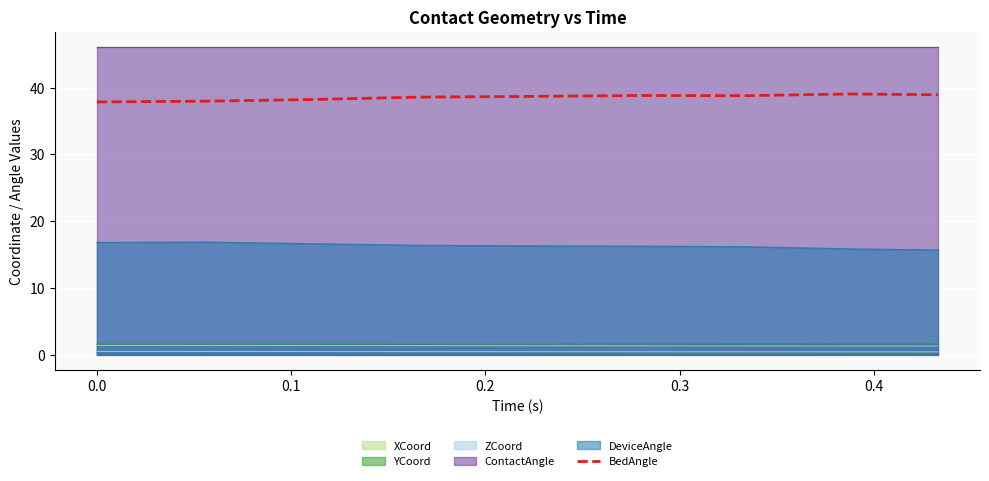

Does the chart display data point markers on the line(s)?

No